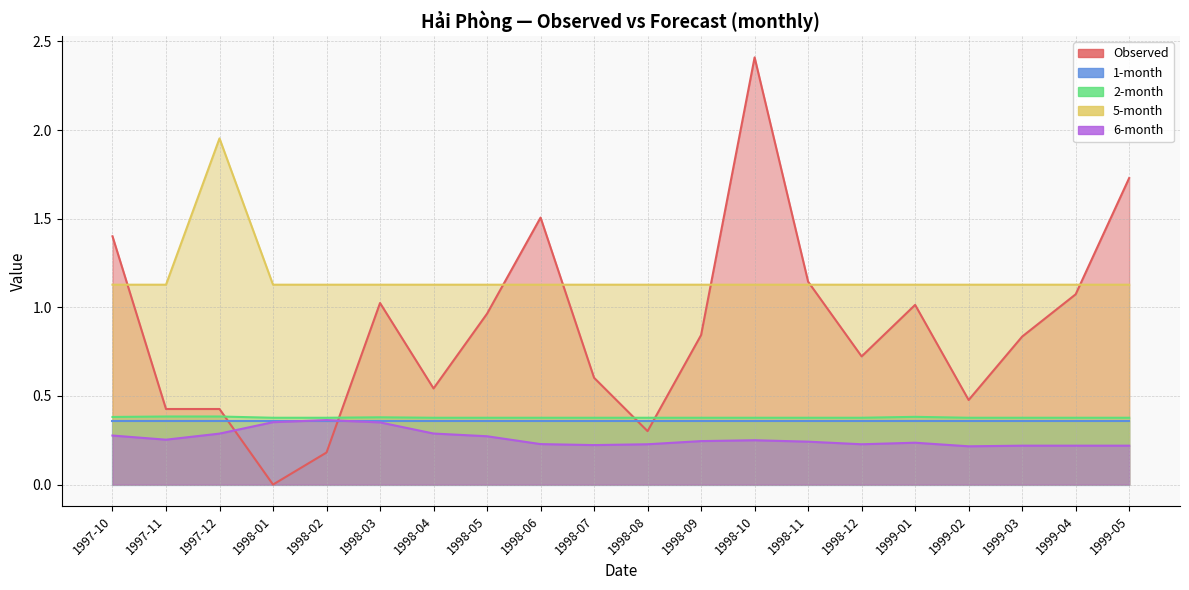

How many interior local peaks does the 2-month series have?

2